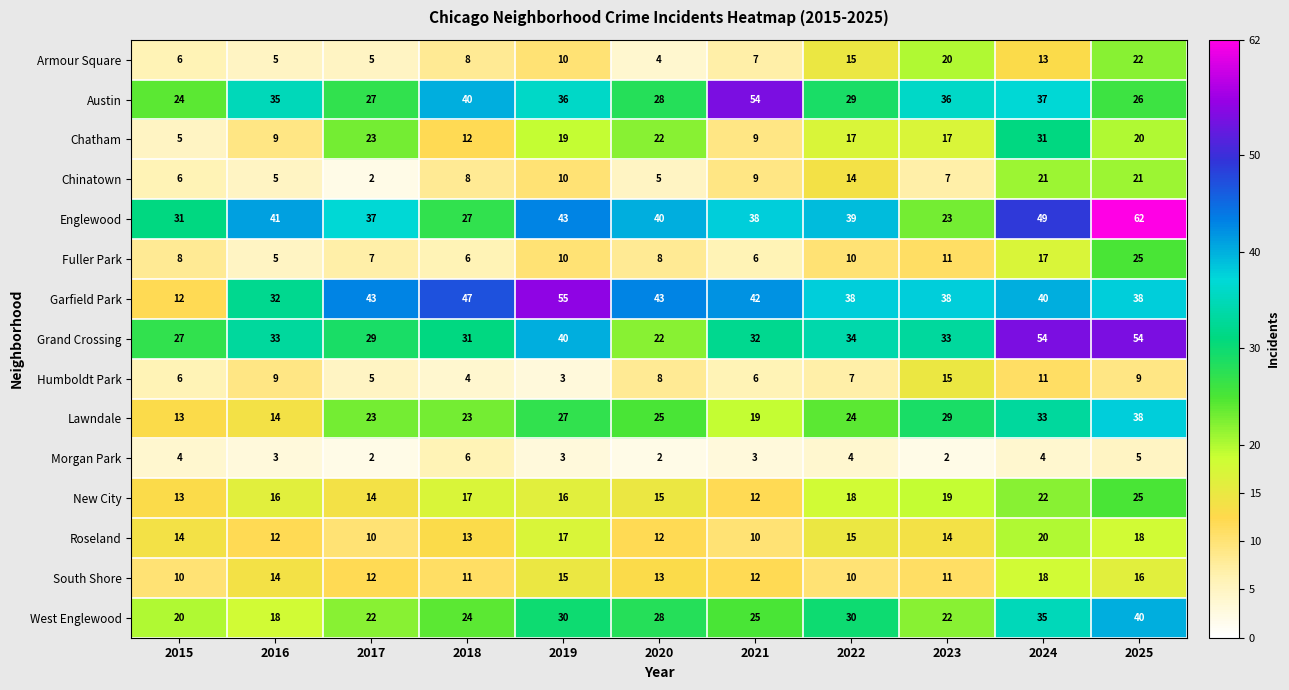

Which series has the widest spread of values?

Garfield Park